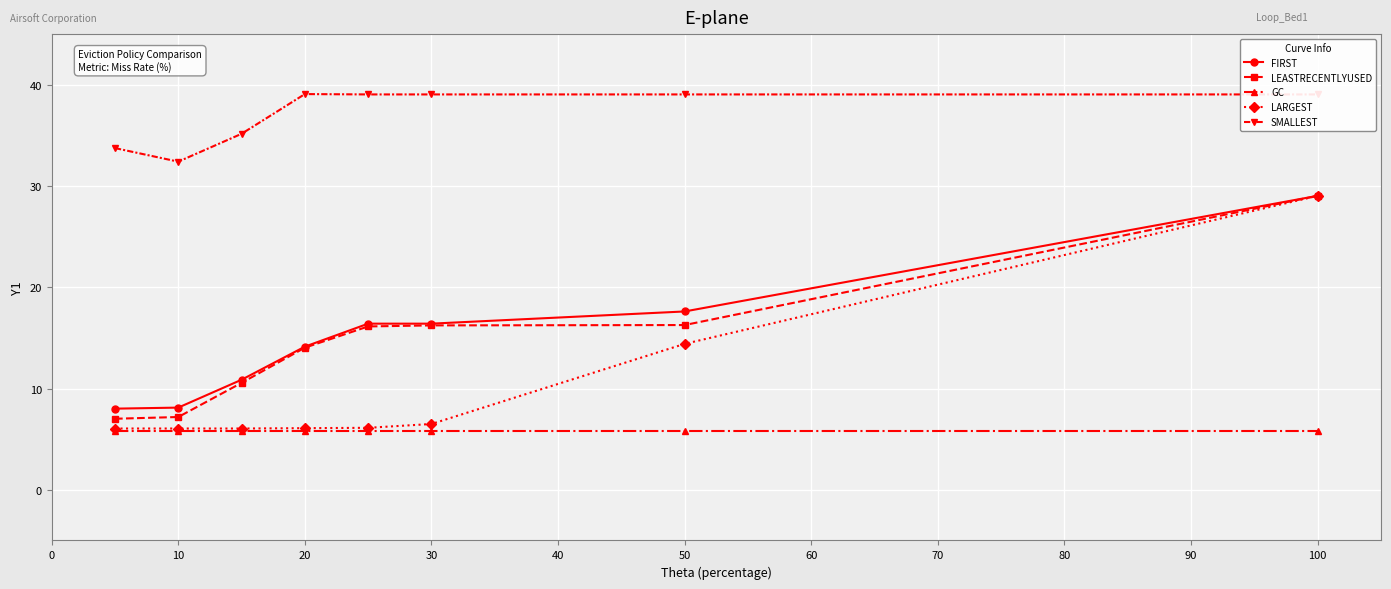

What are all the series names shown in the legend?

FIRST, LEASTRECENTLYUSED, GC, LARGEST, SMALLEST